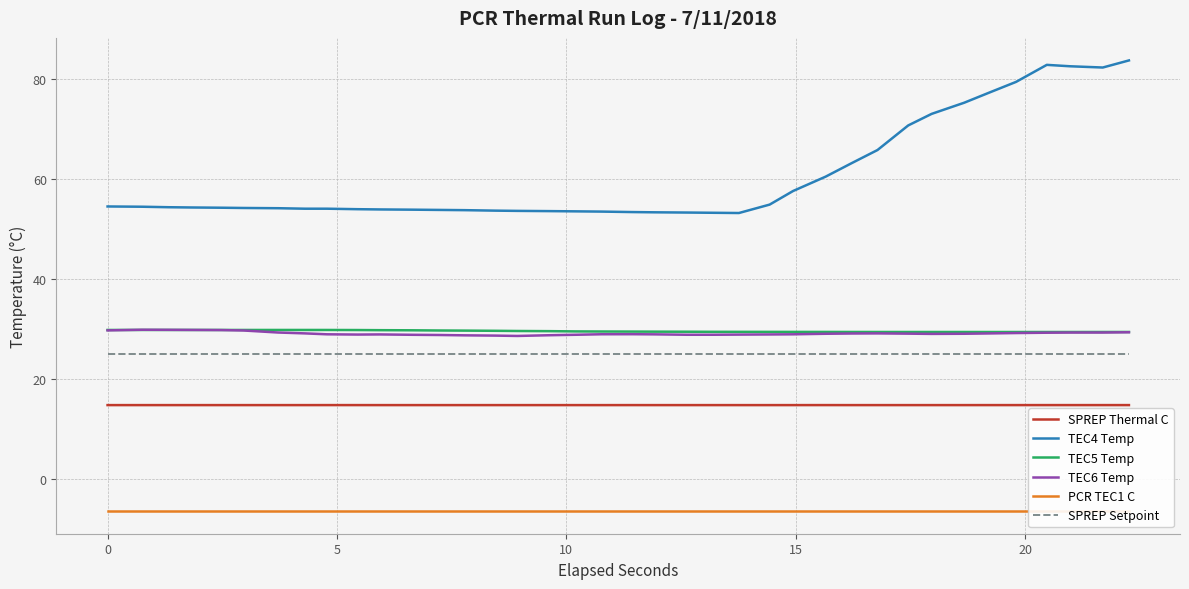

What is the highest value of the TEC6 Temp series?

29.8